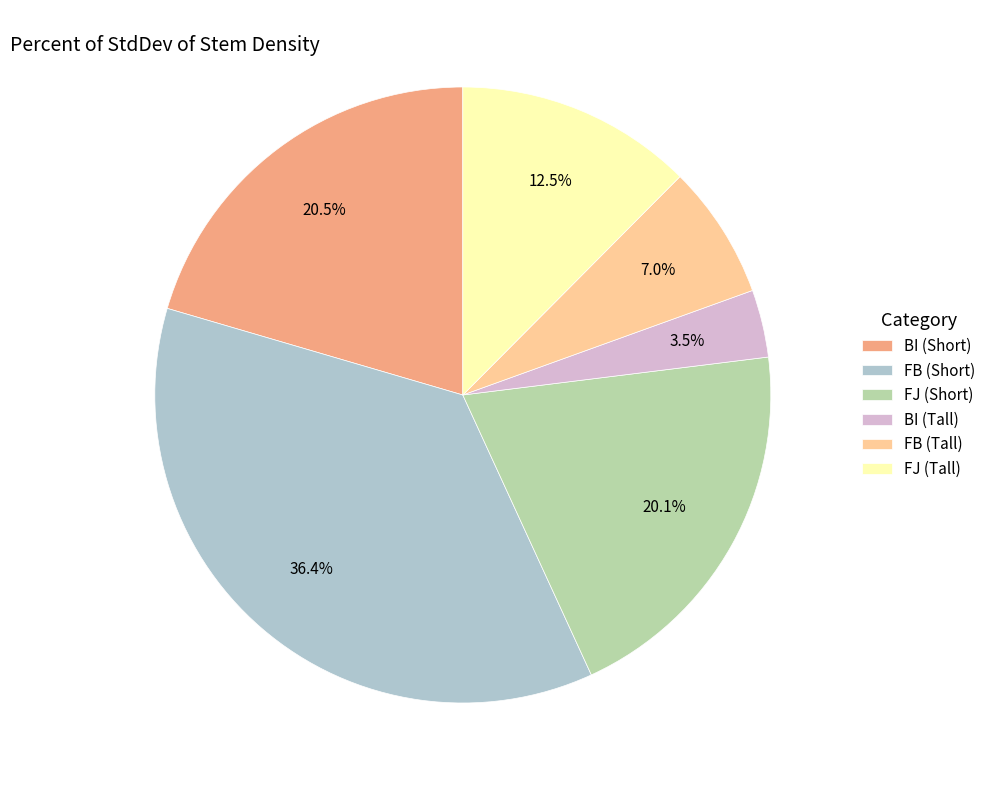

To the nearest percent, what is the average slice percentage?

17%